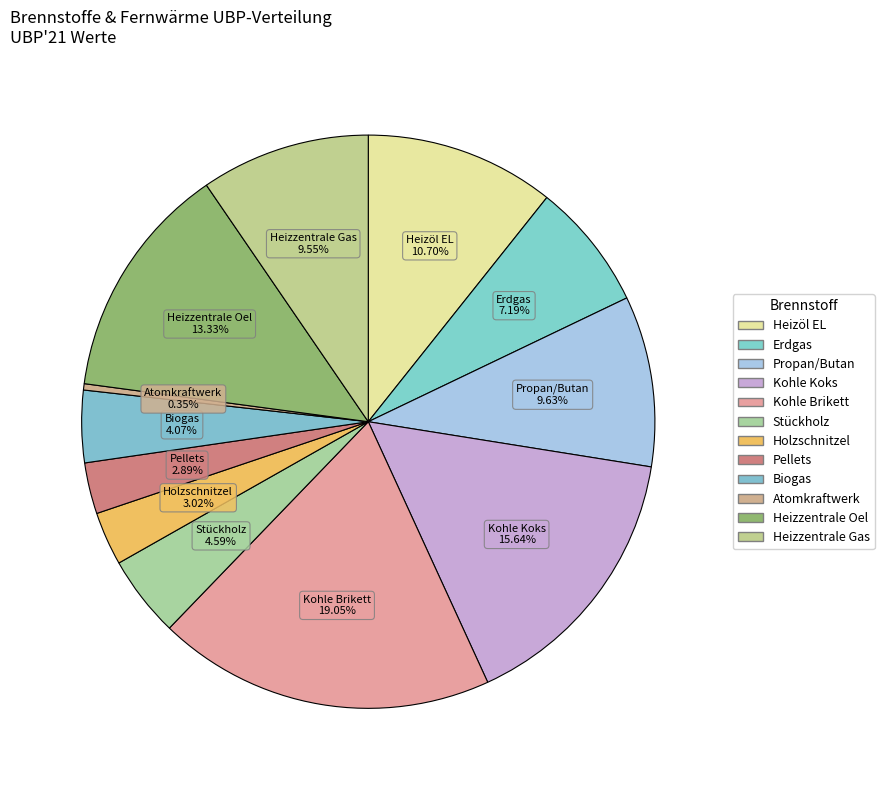

Do Propan/Butan and Heizzentrale Gas together represent more than half of the pie?

No